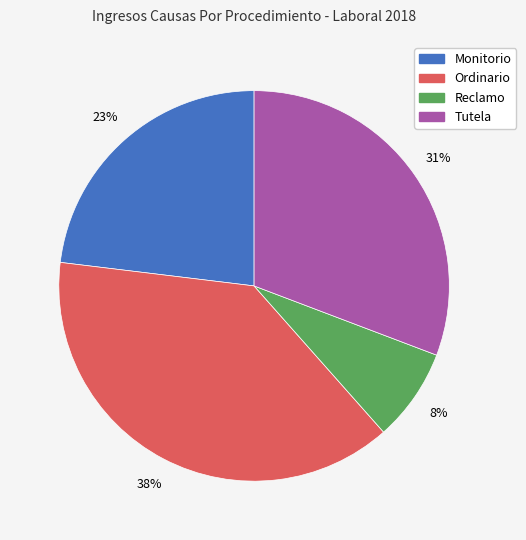

What percentage is the Ordinario slice, to the nearest percent?

38%